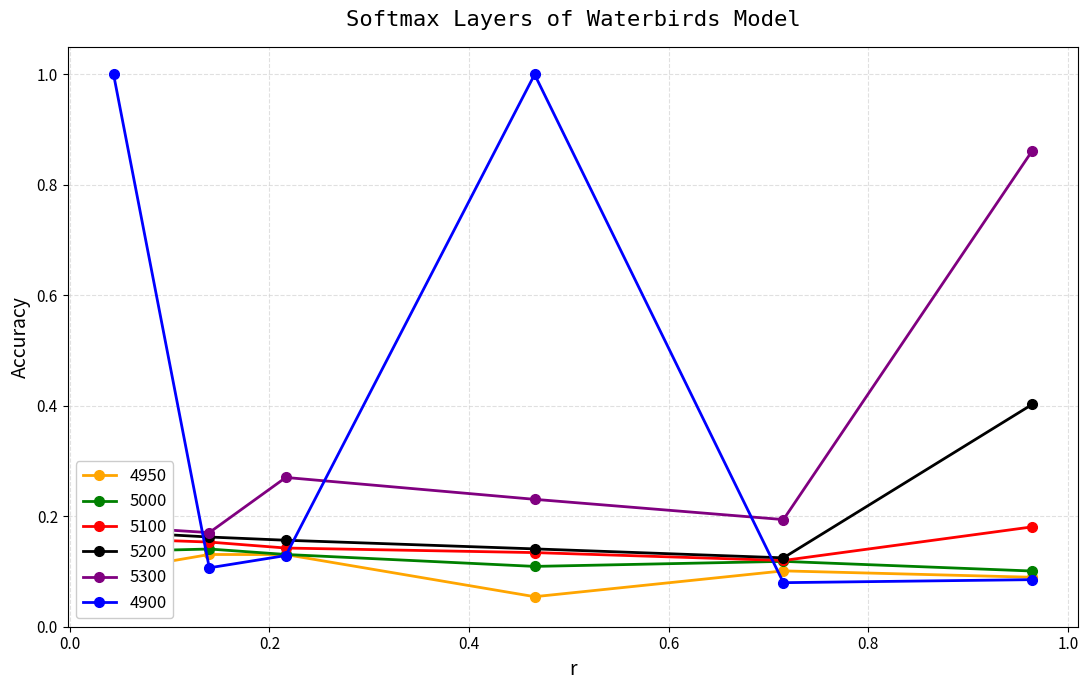

True or false: 4950 and 5300 intersect in this chart.

False